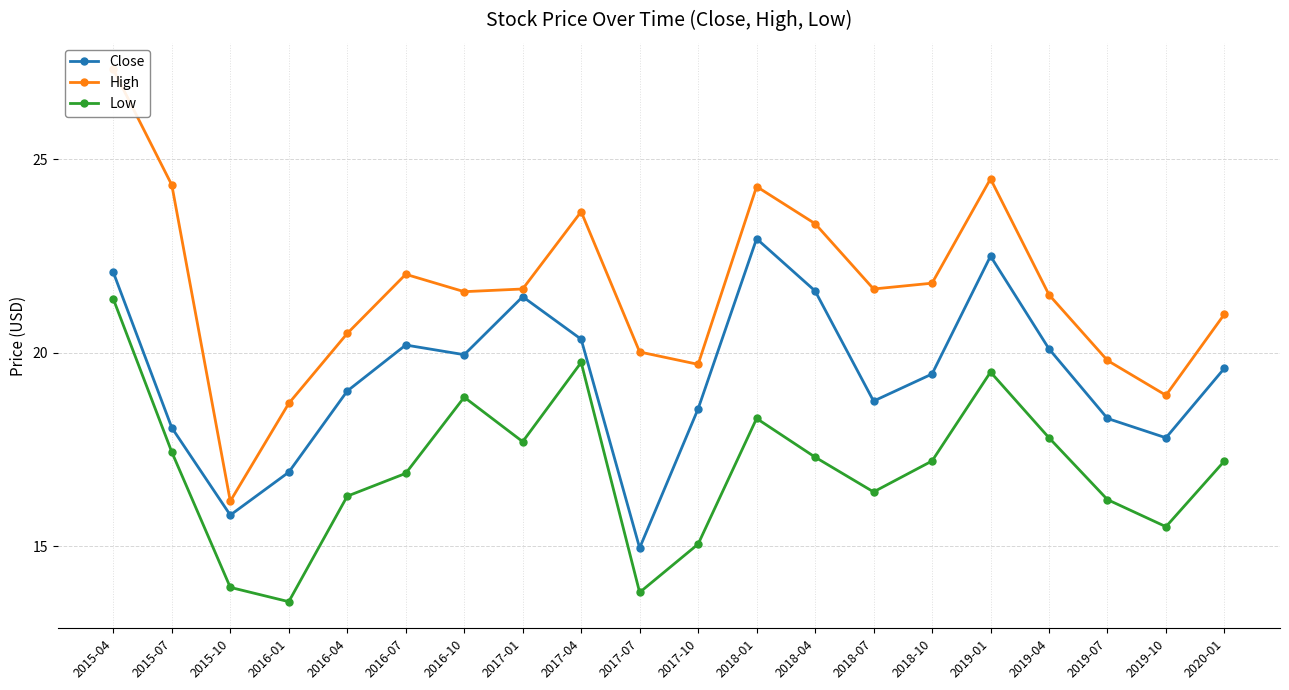

Is this an area chart (filled region under the line)?

No